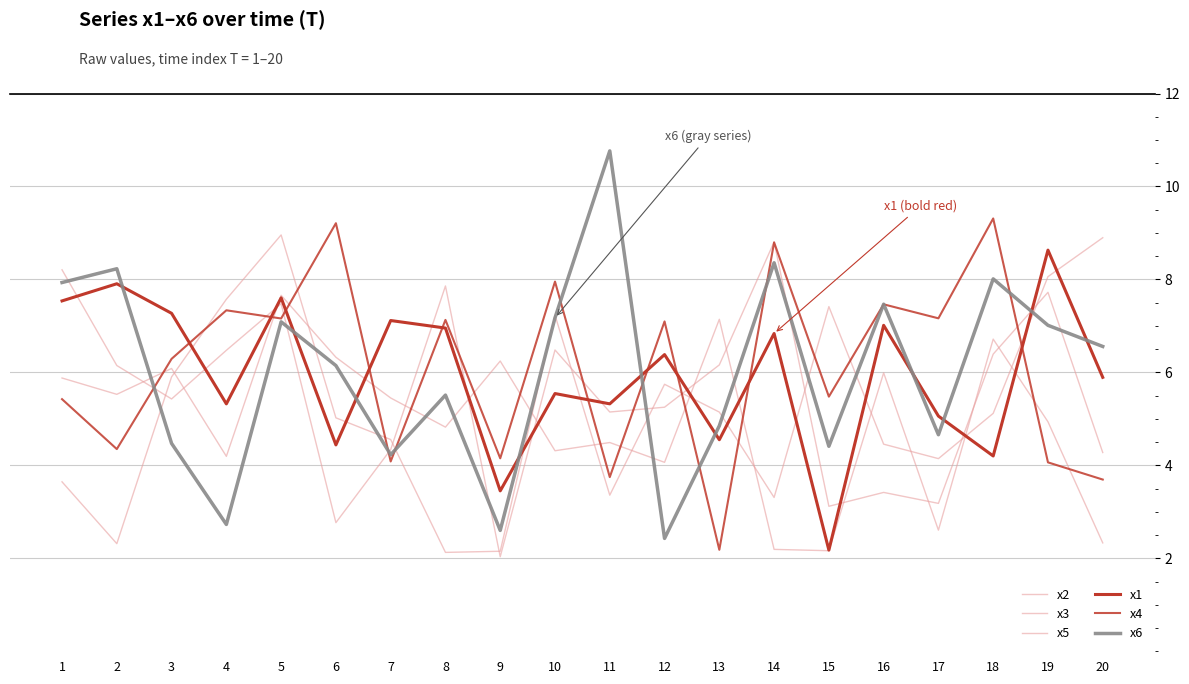

Between 7 and 16, which is larger?

16